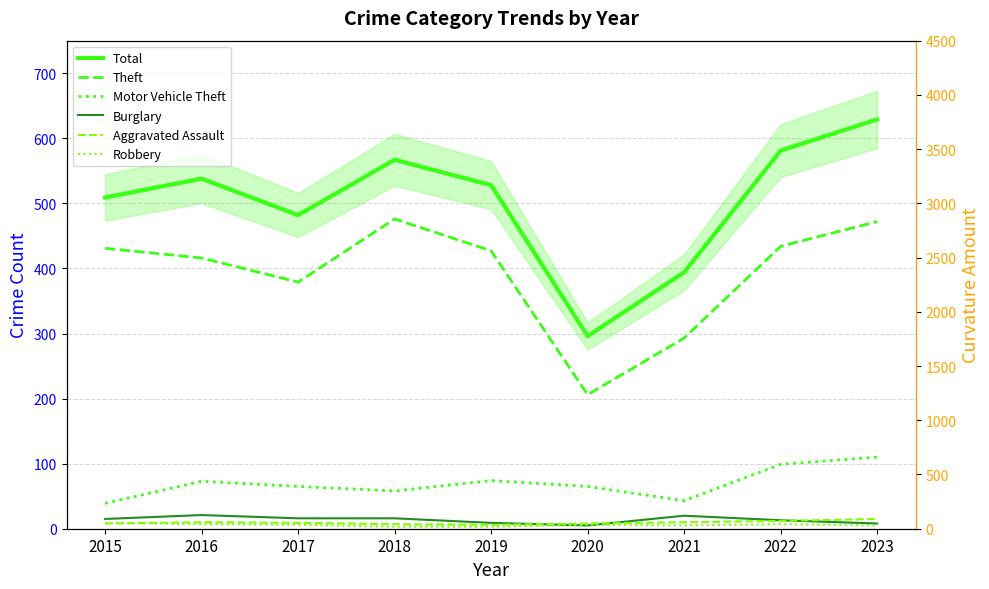

Count the number of data series in this chart.

6